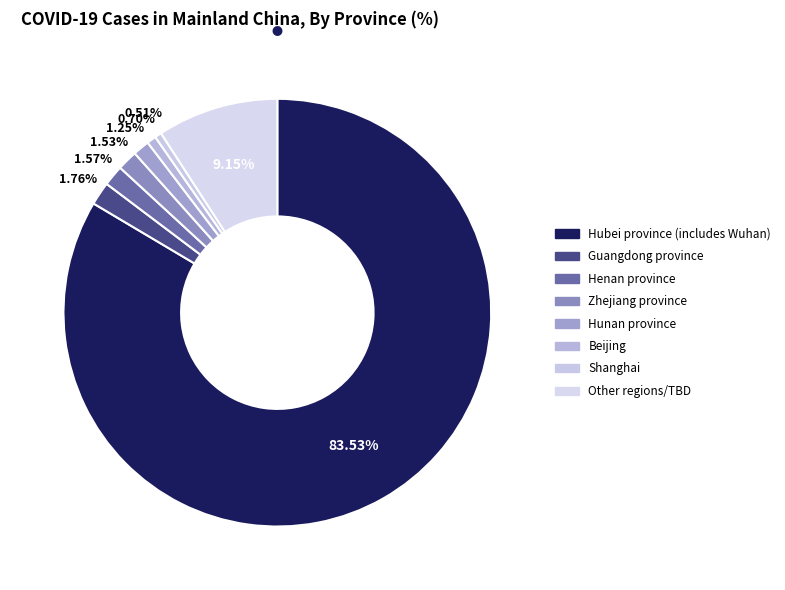

Does any single category account for the majority?

Yes